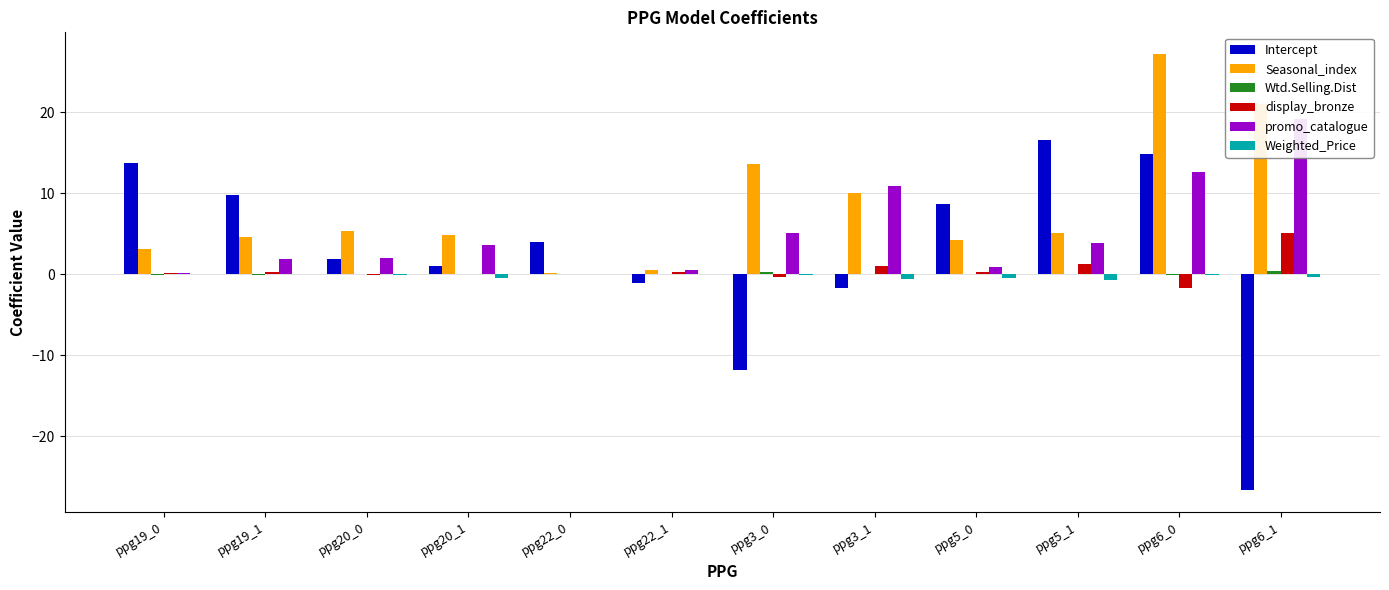

Are the bars horizontal?

No